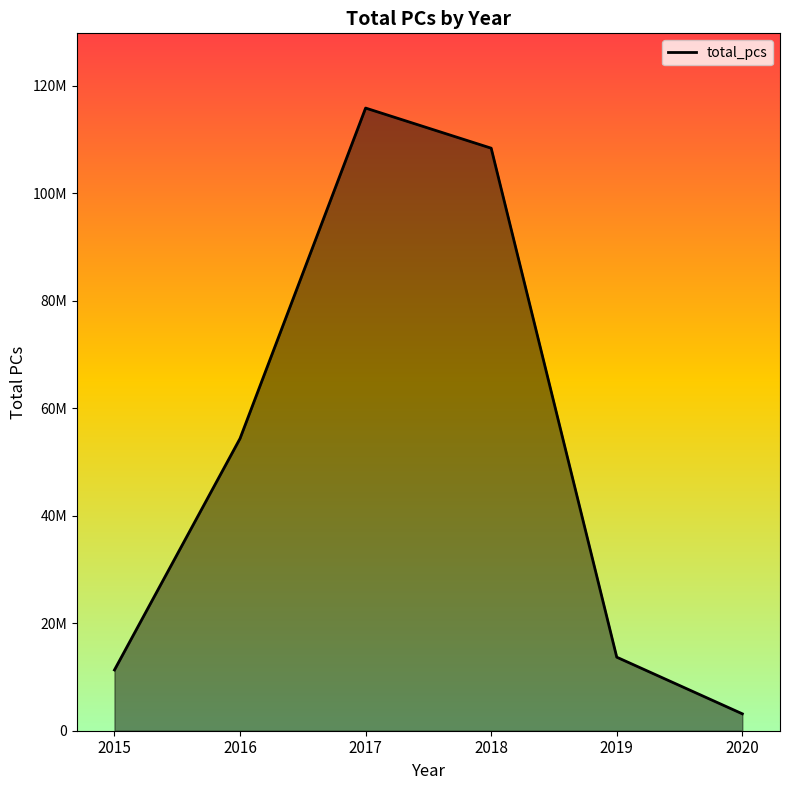

What is the ratio of the value at 2020 to the value at 2019?

0.2